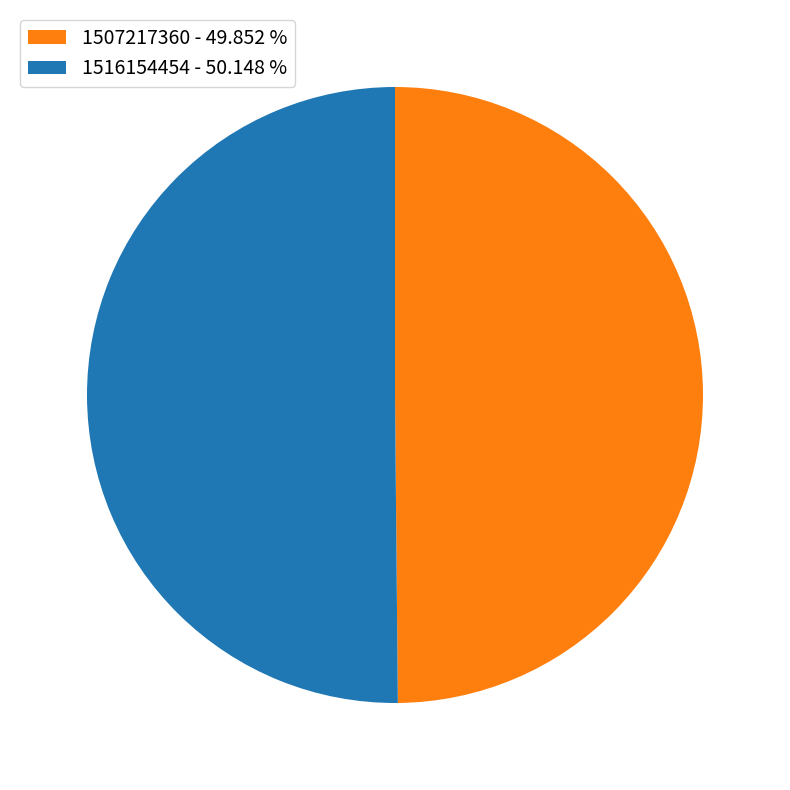

How many slices are in this pie chart?

2